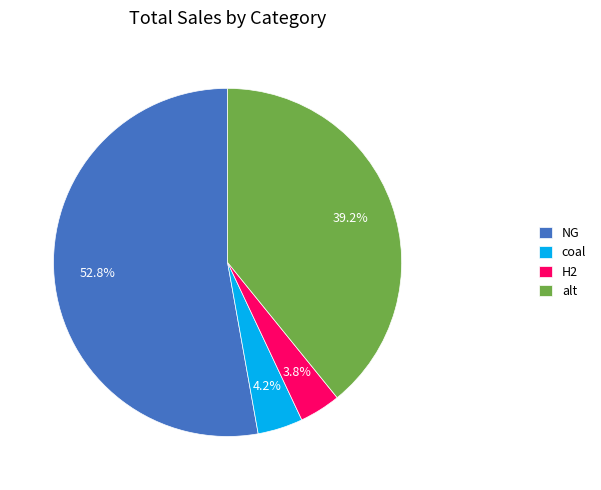

Between coal and alt, which is larger?

alt